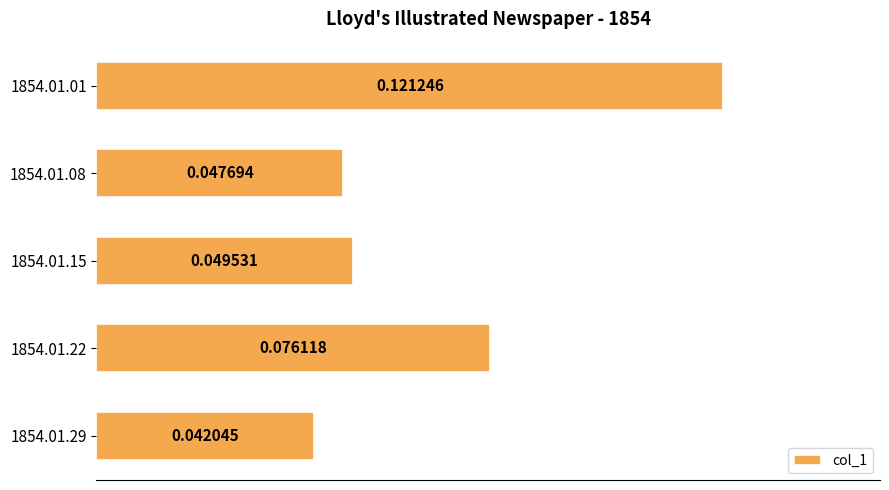

Rank the categories by value from highest to lowest.

1854.01.01, 1854.01.22, 1854.01.15, 1854.01.08, 1854.01.29